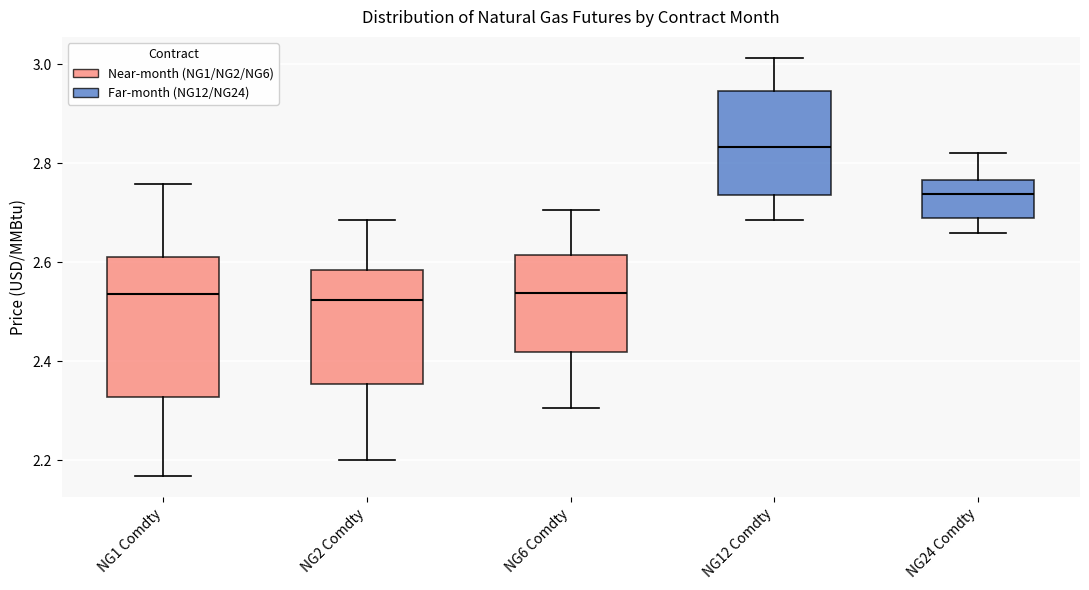

Which box is the tallest, from its lower edge to its upper edge?

NG1 Comdty